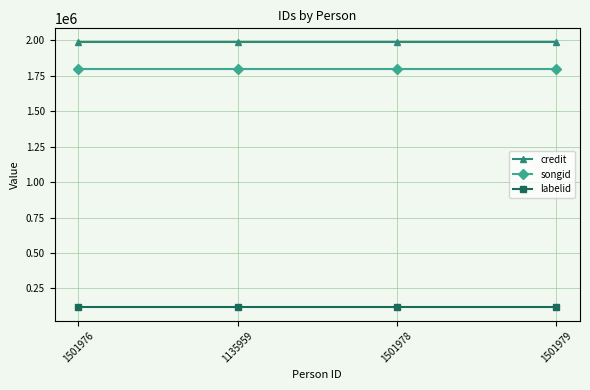

What is the smallest value displayed?

116287